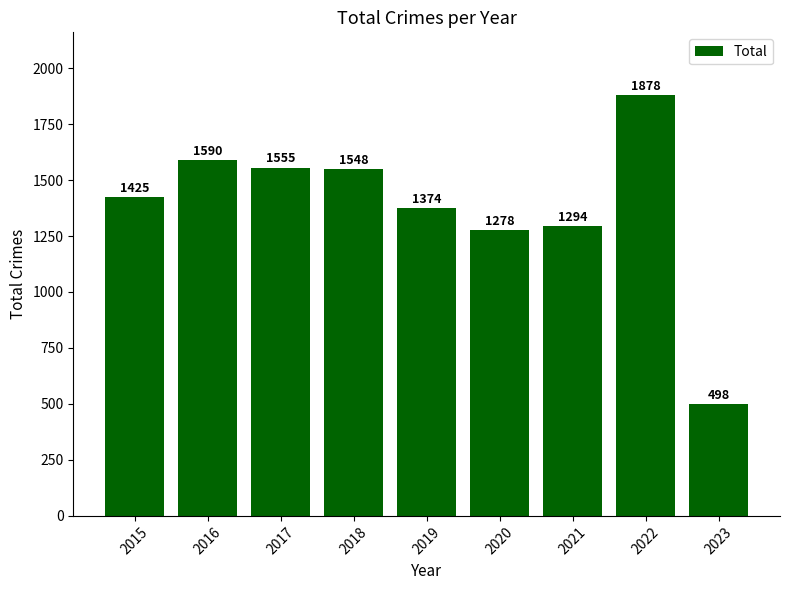

How many series are shown in this chart?

1